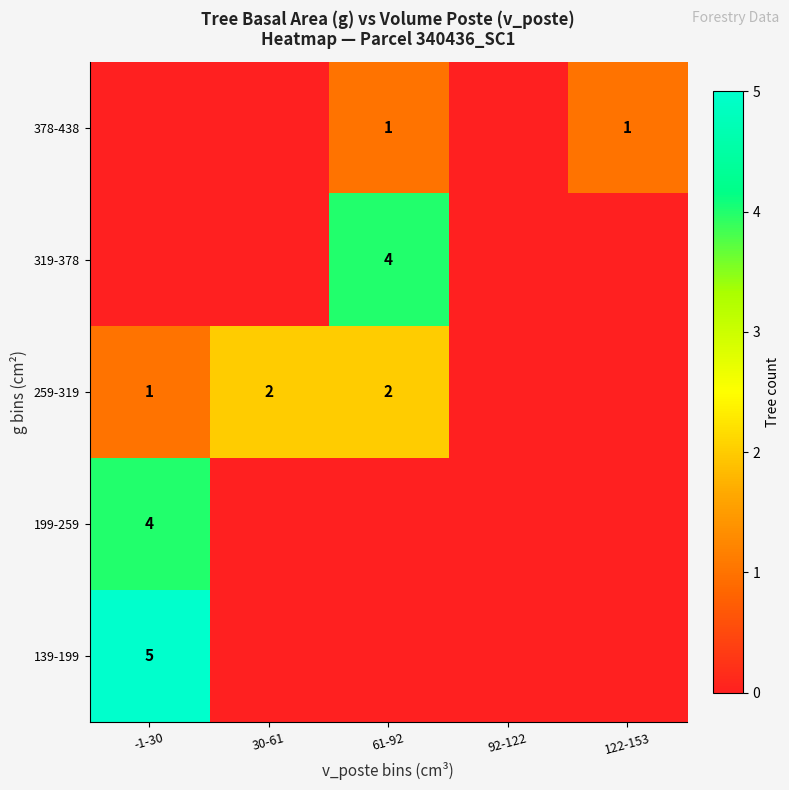

The 259-319 series shows 2 at -1-30. True or false?

False